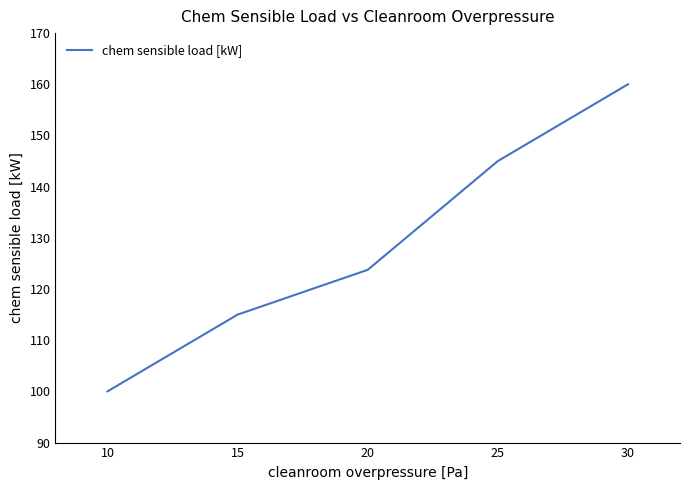

How many lines are shown in the chart?

1